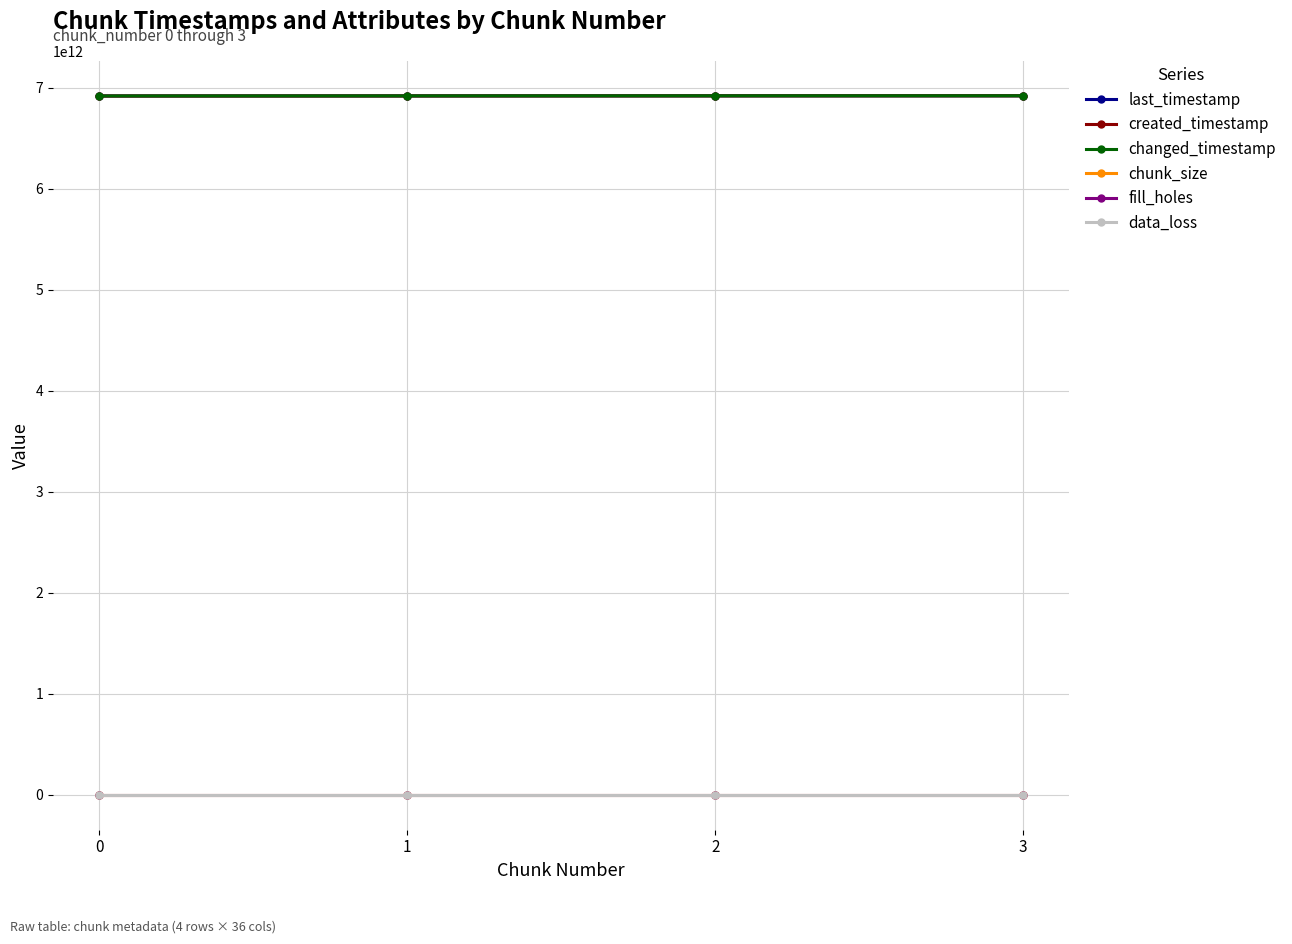

What is the average value of the last_timestamp series?

6919264023692